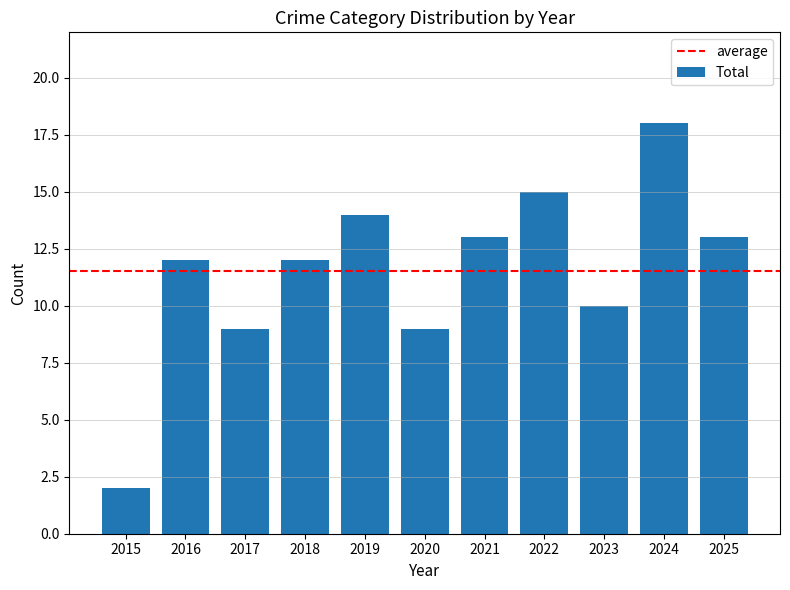

What value does the data have at 2017?

9